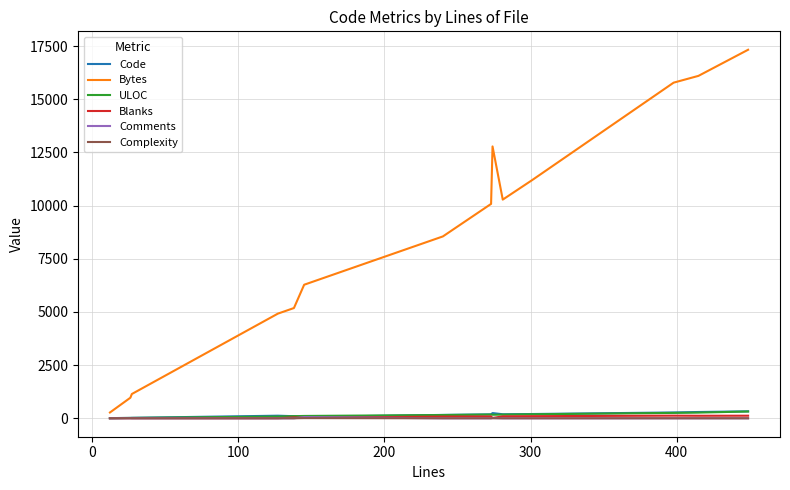

Which series has the largest total across all categories?

Bytes